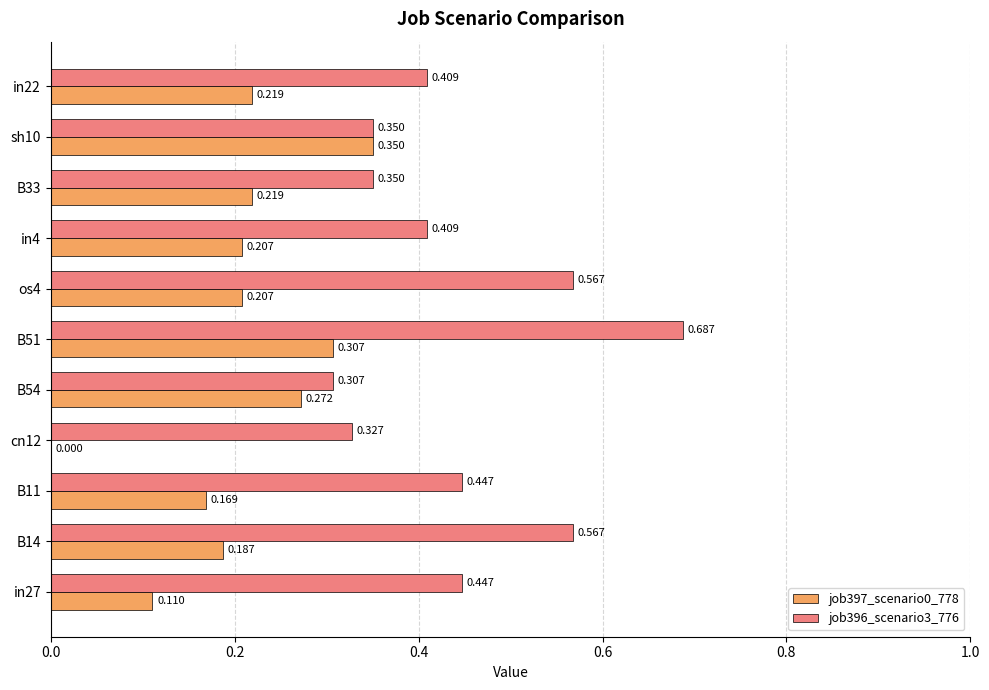

Is the value of job397_scenario0_778 at in22 greater than the value of job396_scenario3_776 at cn12?

No